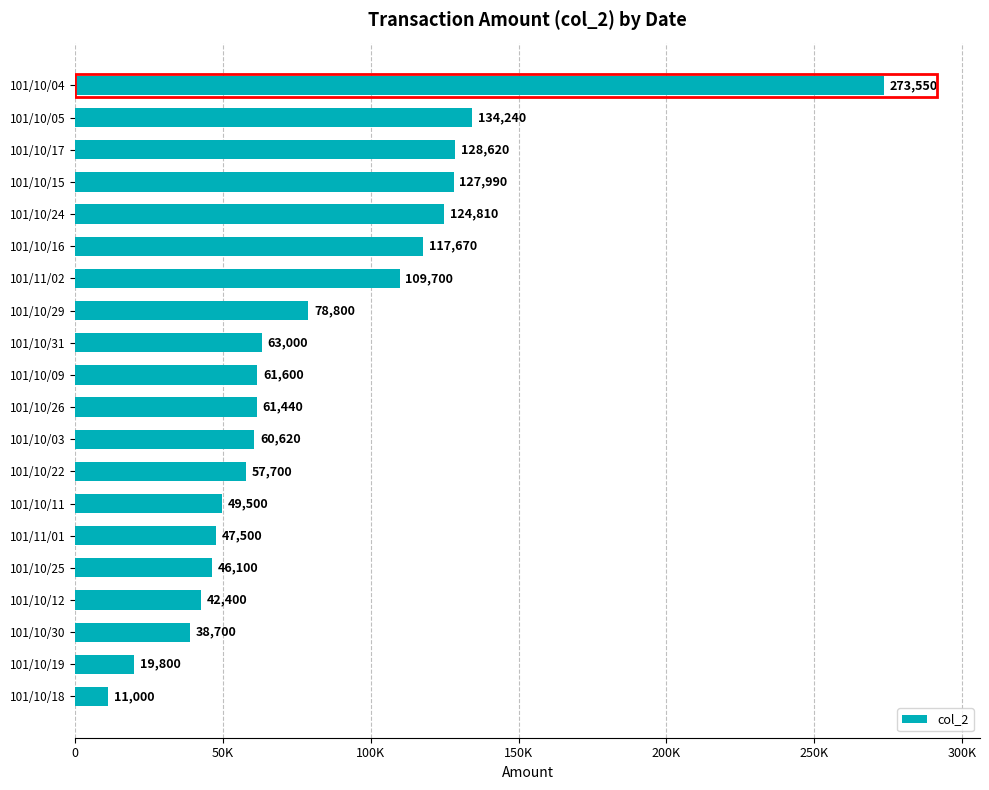

List the labels in order of value, largest first.

101/10/04, 101/10/05, 101/10/17, 101/10/15, 101/10/24, 101/10/16, 101/11/02, 101/10/29, 101/10/31, 101/10/09, 101/10/26, 101/10/03, 101/10/22, 101/10/11, 101/11/01, 101/10/25, 101/10/12, 101/10/30, 101/10/19, 101/10/18